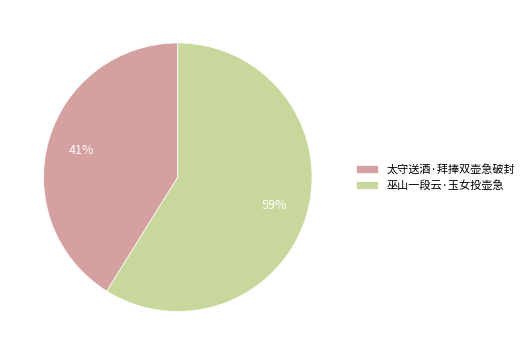

Is it true that 巫山一段云·玉女投壶急 is 59% of the pie?

True